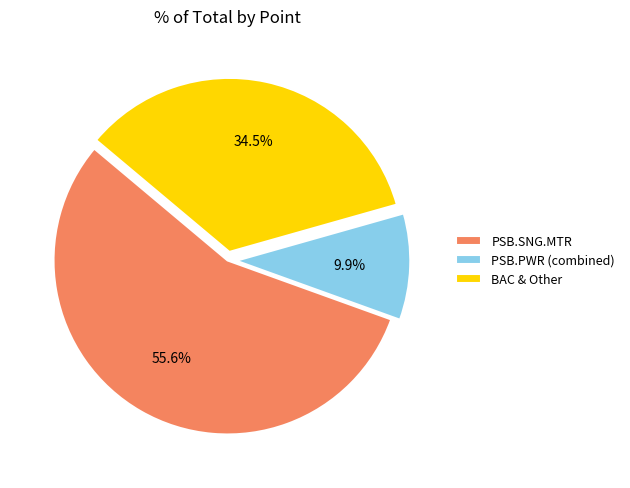

What percentage is NOT represented by PSB.PWR (combined)?

90.1%